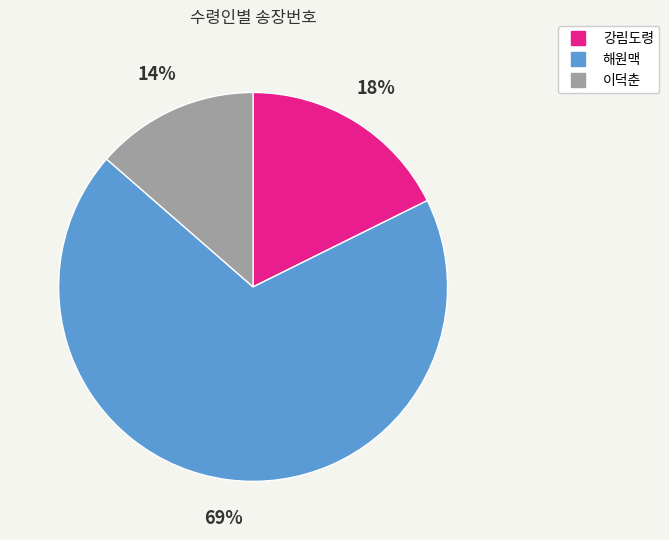

Do 해원맥 and 이덕춘 together represent more than half of the pie?

Yes